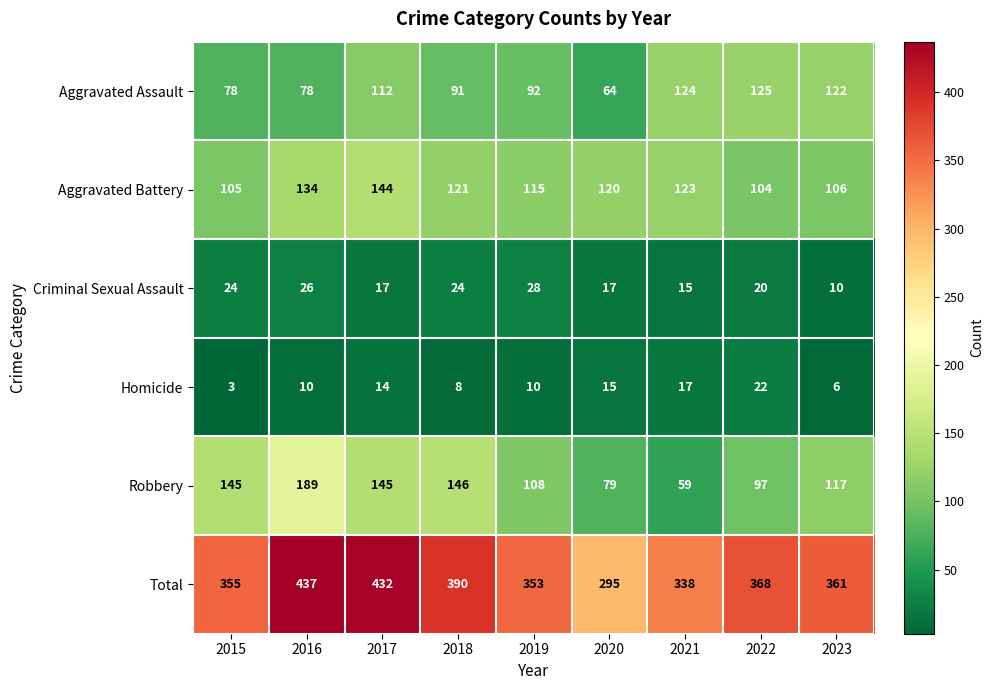

At which label does Aggravated Battery first exceed 120?

2016